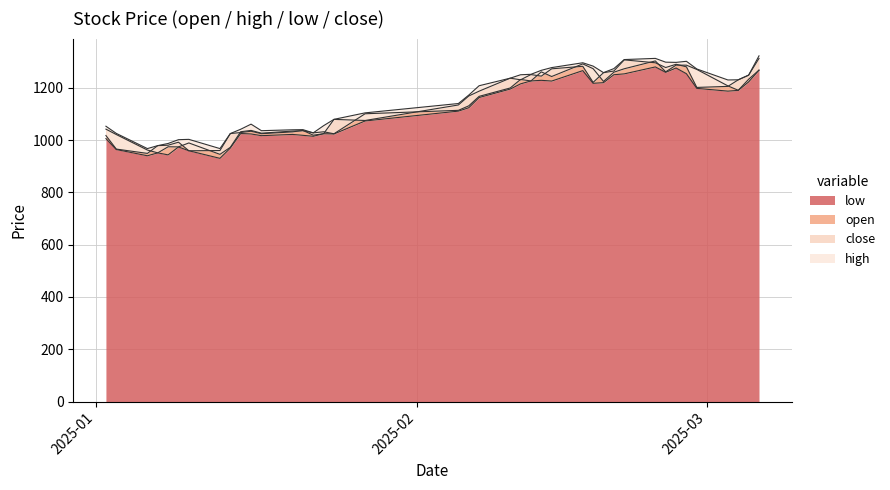

What are all the series names shown in the legend?

low, open, close, high